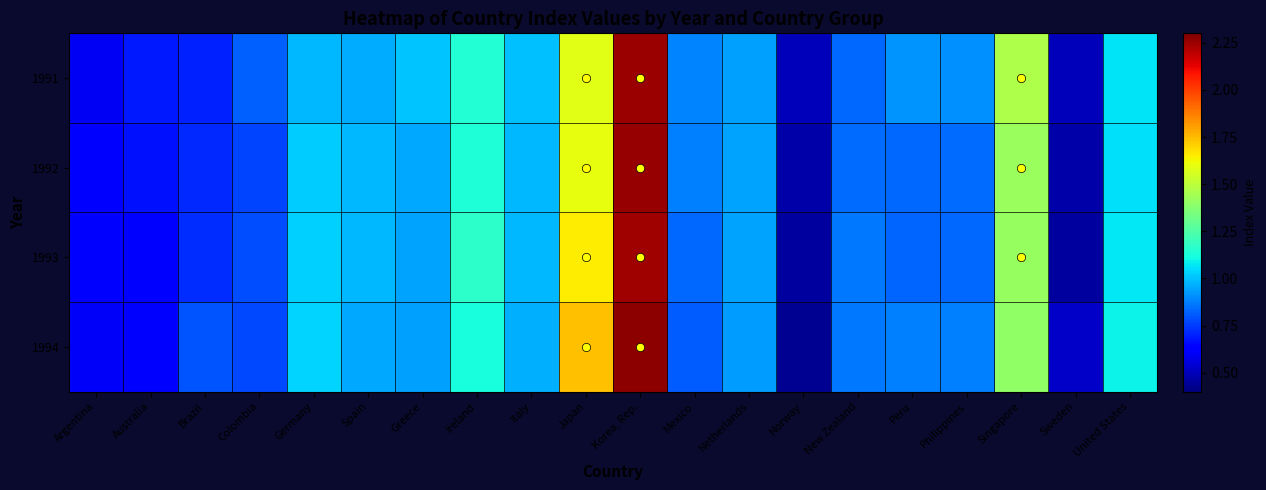

Between Brazil and Philippines, which is larger?

Philippines